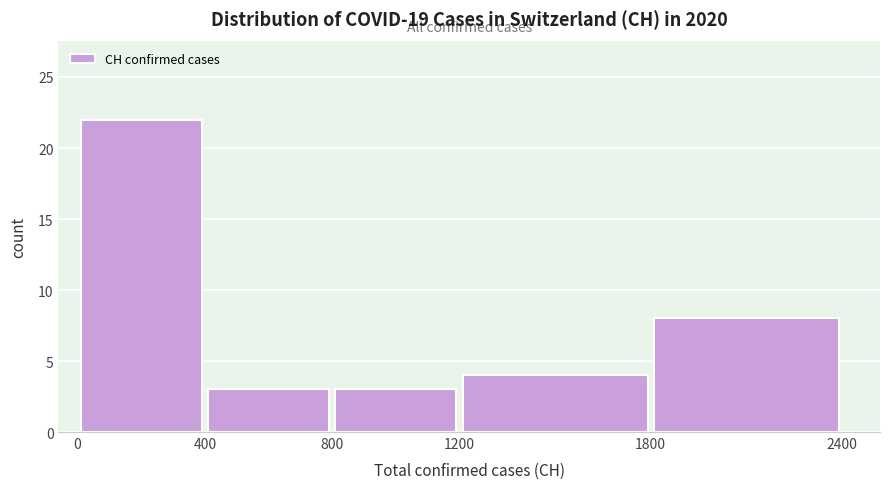

How tall is the bar that spans 1800 to 2400 on the x-axis? The values are not printed on the chart, so give them approximately, as read against the axis.

8